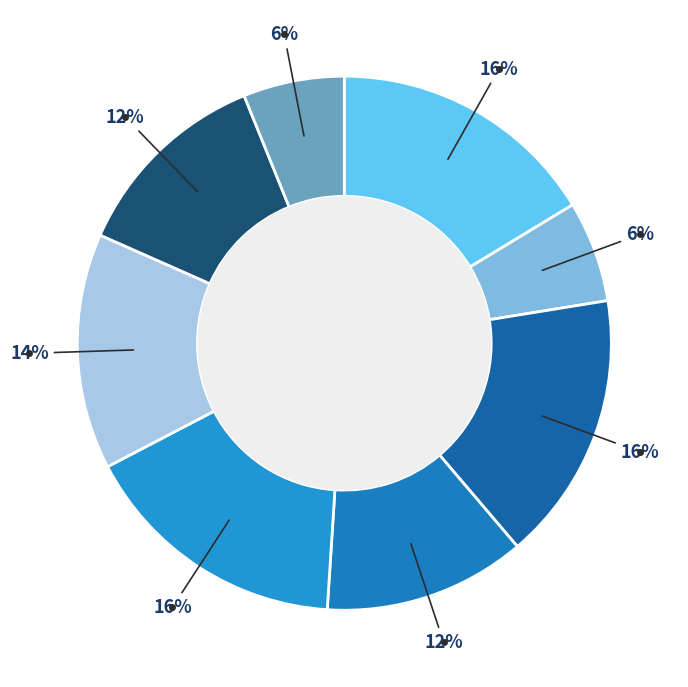

How many segments does this pie chart have?

8